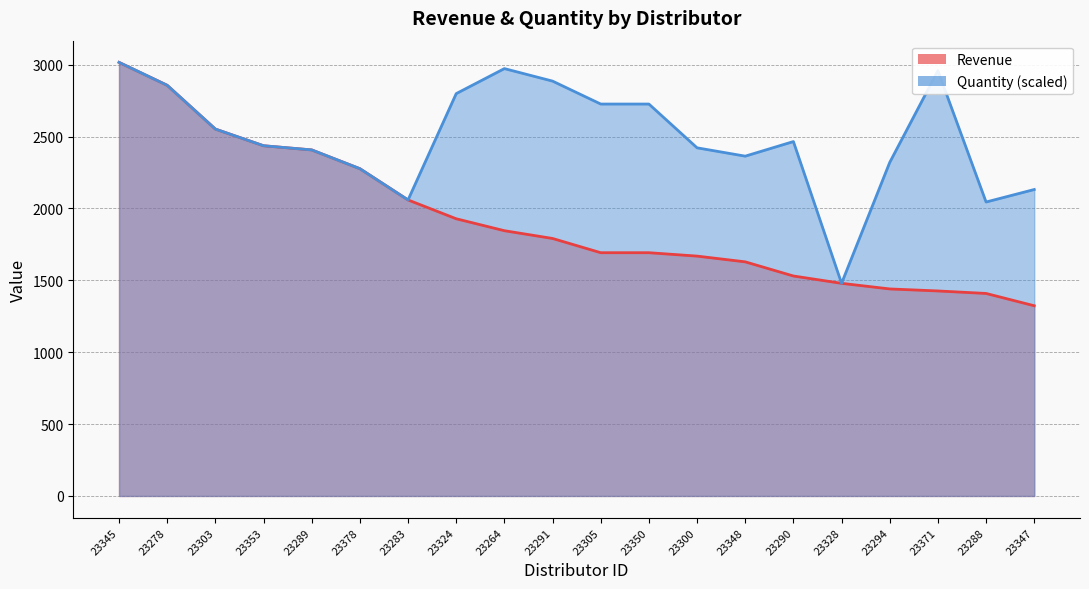

Rank the series at 23348 from lowest to highest value.

Revenue, Quantity